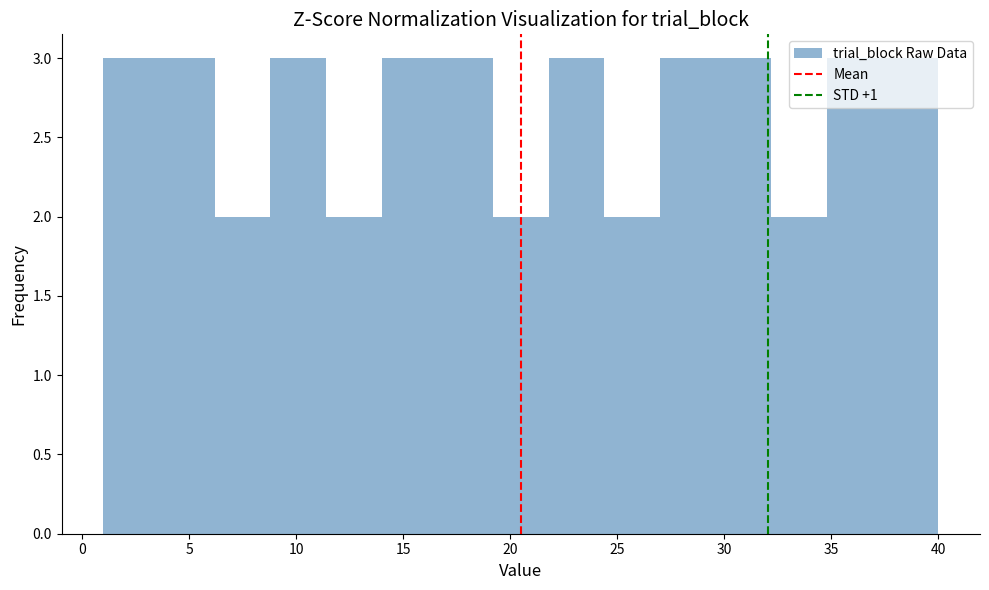

Reading left to right, transcribe this chart: for each bar, give the range it covers on the x-axis and its height. Neither the bar edges nor the heights are printed on the chart, so give them approximately, as read against the axes.

1.0 to 3.6: 3
3.6 to 6.2: 3
6.2 to 8.8: 2
8.8 to 11.4: 3
11.4 to 14.0: 2
14.0 to 16.6: 3
16.6 to 19.2: 3
19.2 to 21.8: 2
21.8 to 24.4: 3
24.4 to 27.0: 2
27.0 to 29.6: 3
29.6 to 32.2: 3
32.2 to 34.8: 2
34.8 to 37.4: 3
37.4 to 40.0: 3